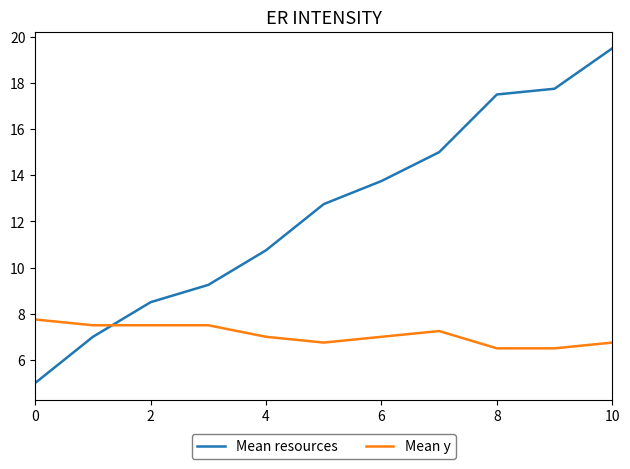

How many times do Mean y and Mean resources cross each other?

1